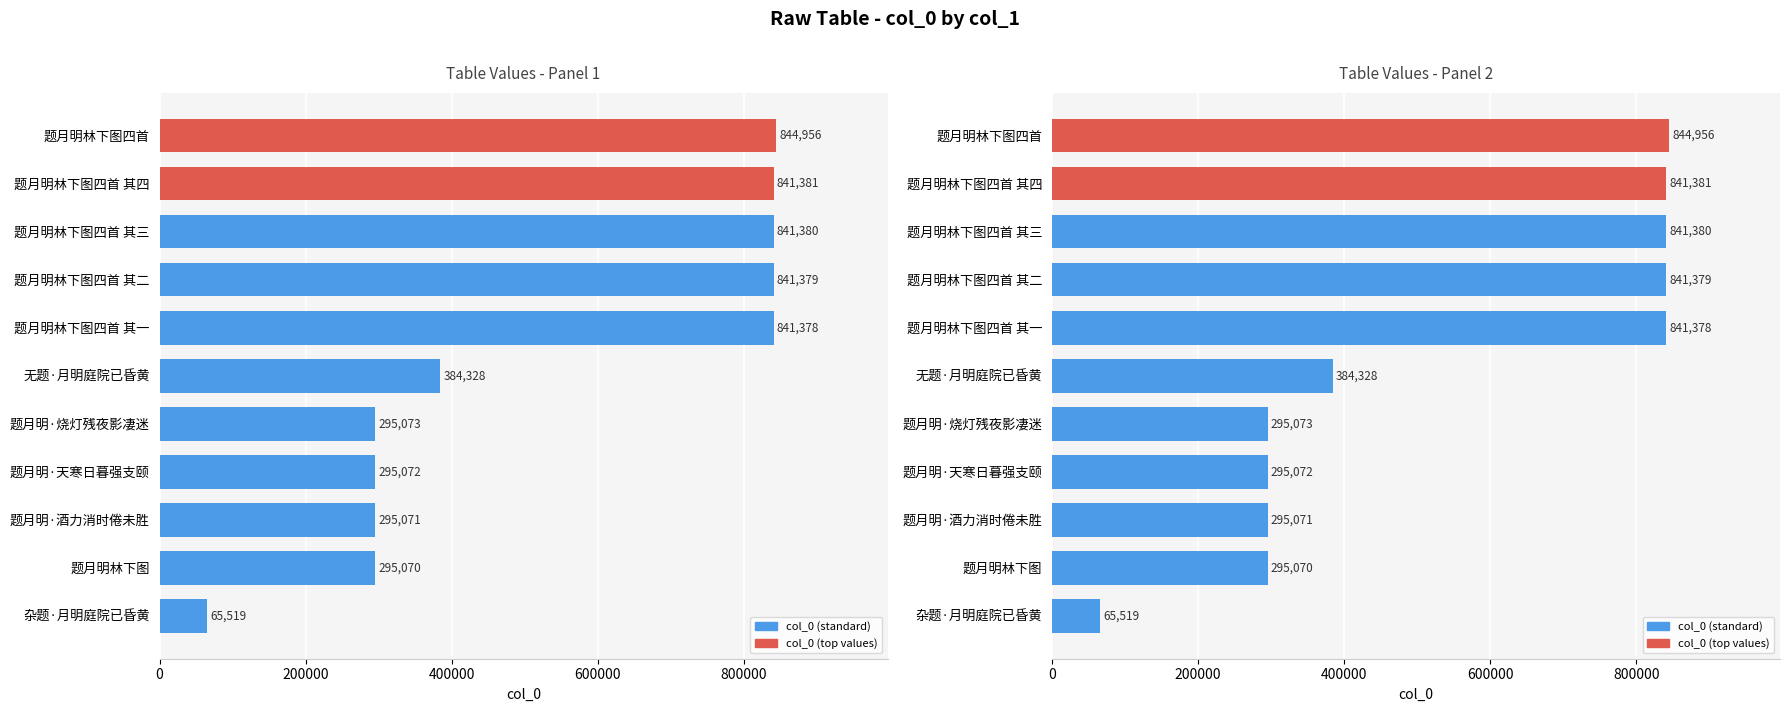

What is the sum of all values?

5840607